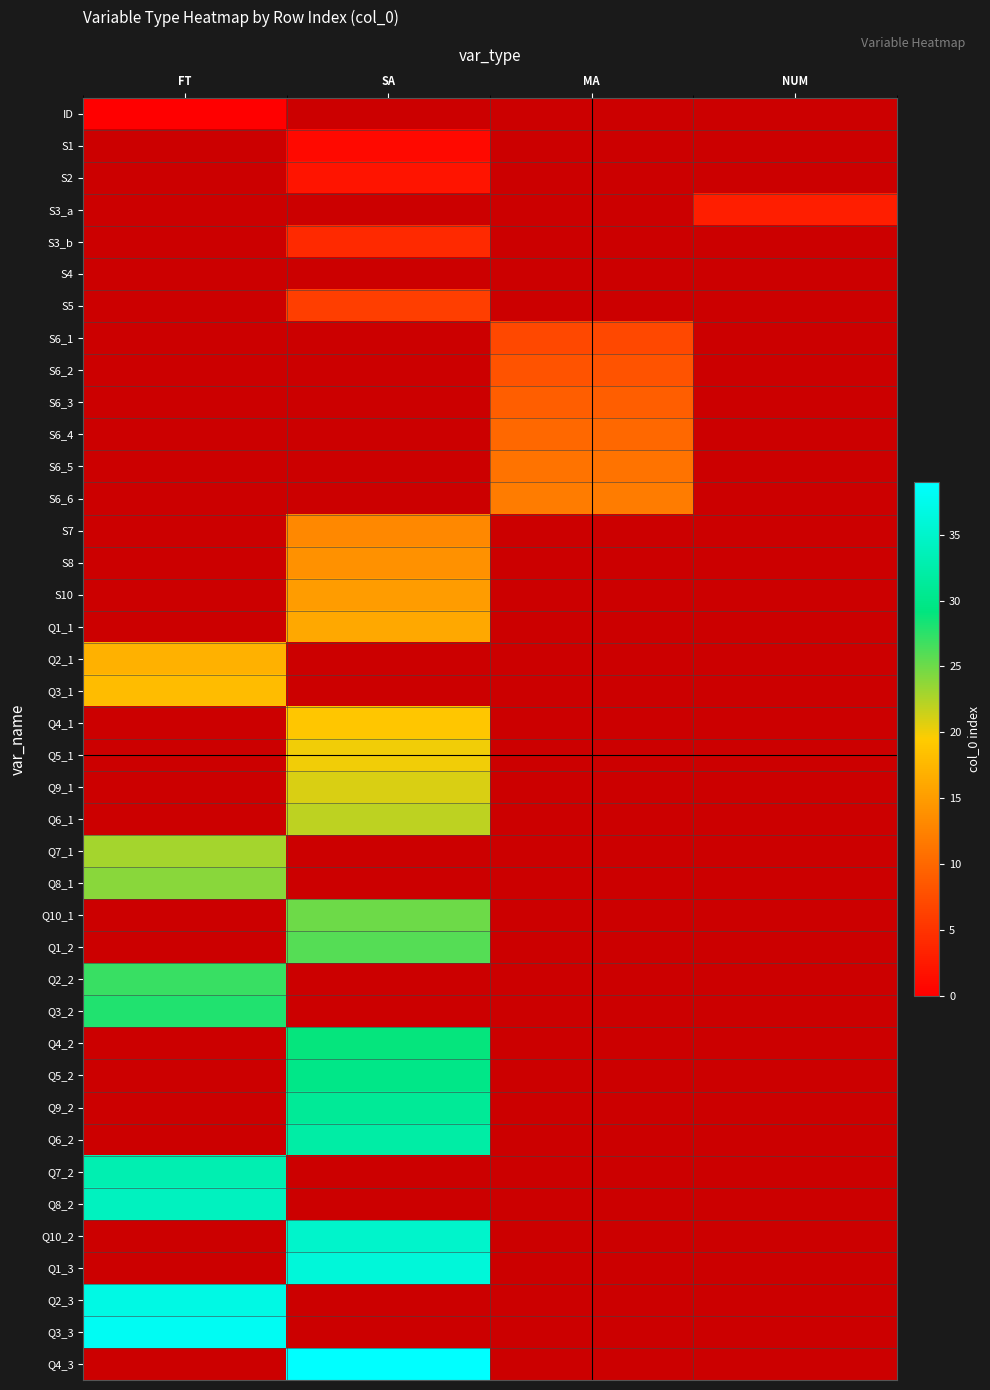

How many positive values does the S6_3 series have?

1